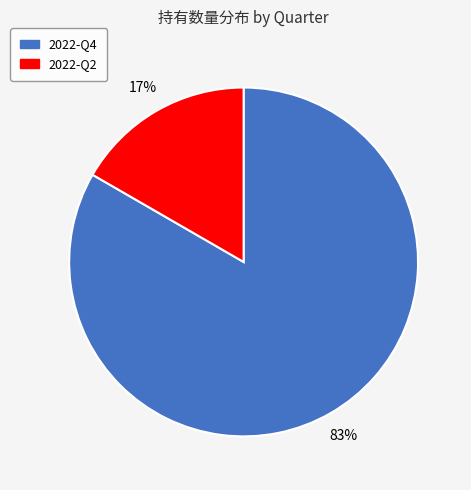

The 2022-Q4 slice represents 83% of the pie. True or false?

True